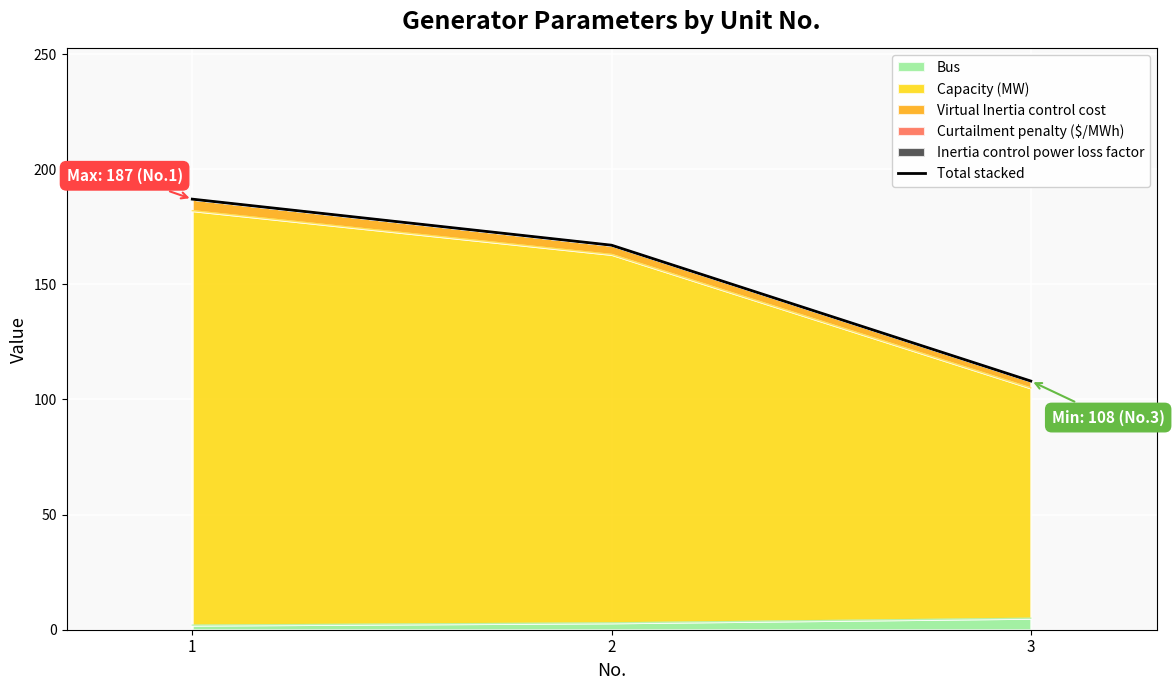

What is the maximum value shown in the chart?

187